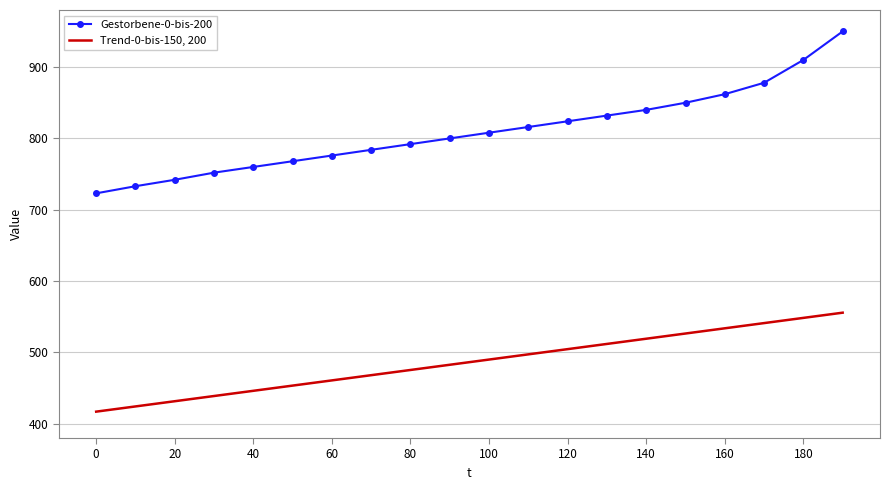

Reading left to right, transcribe all the data shown in this chart.

Gestorbene-0-bis-200: 723.0	733.0	742.0	752.0	760.0	768.0	776.0	784.0	792.0	800.0	808.0	816.0	824.0	832.0	840.0	850.0	862.0	878.0	910.0	950.0
Trend-0-bis-150, 200: 417.0	424.3	431.6	438.9	446.2	453.5	460.8	468.1	475.4	482.7	490.0	497.3	504.6	511.9	519.2	526.5	533.8	541.1	548.4	555.7